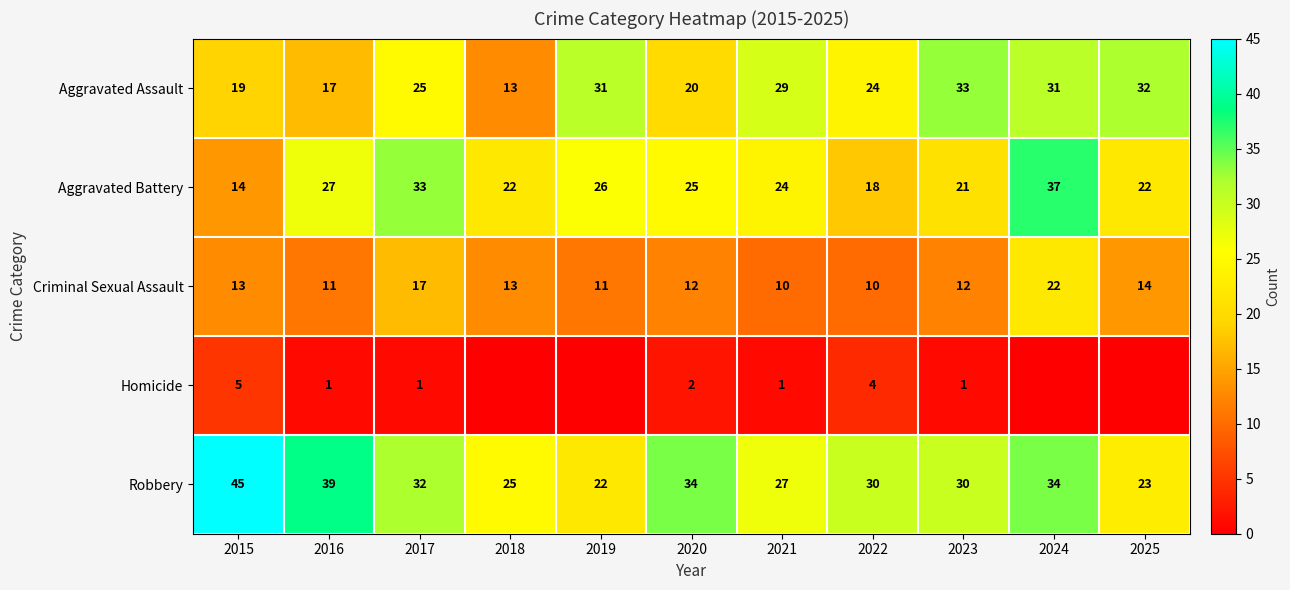

What is the difference between the Criminal Sexual Assault values at 2015 and 2025?

1